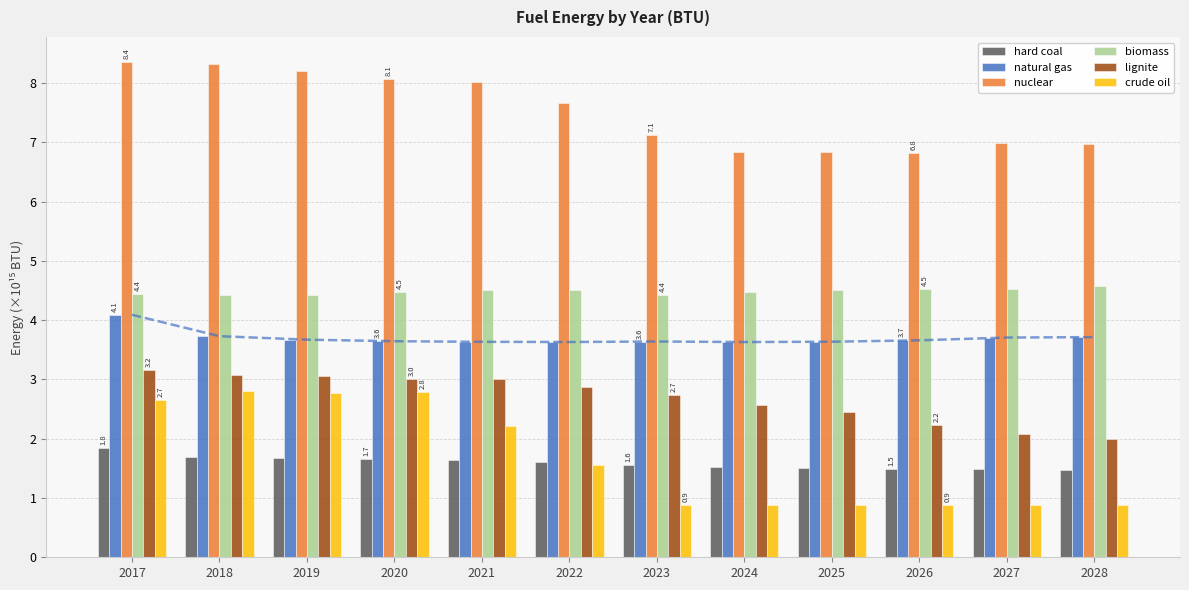

The value of biomass at 2022 is 6.5. True or false?

False